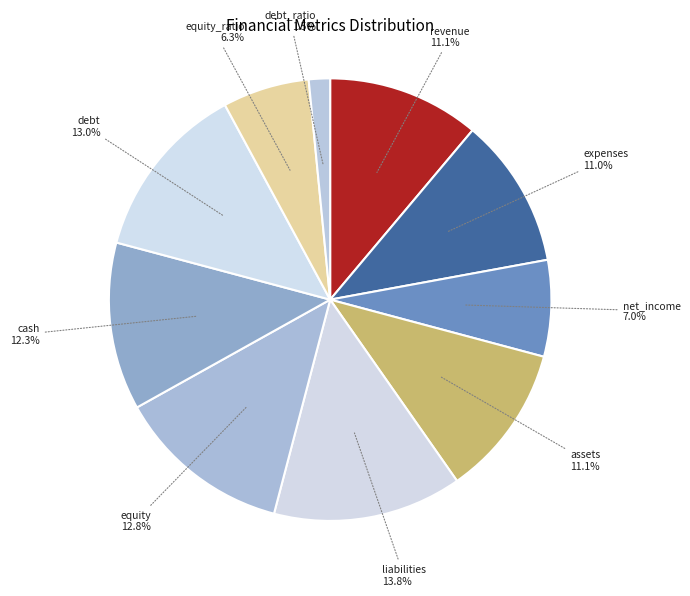

The liabilities slice represents 14% of the pie. True or false?

True